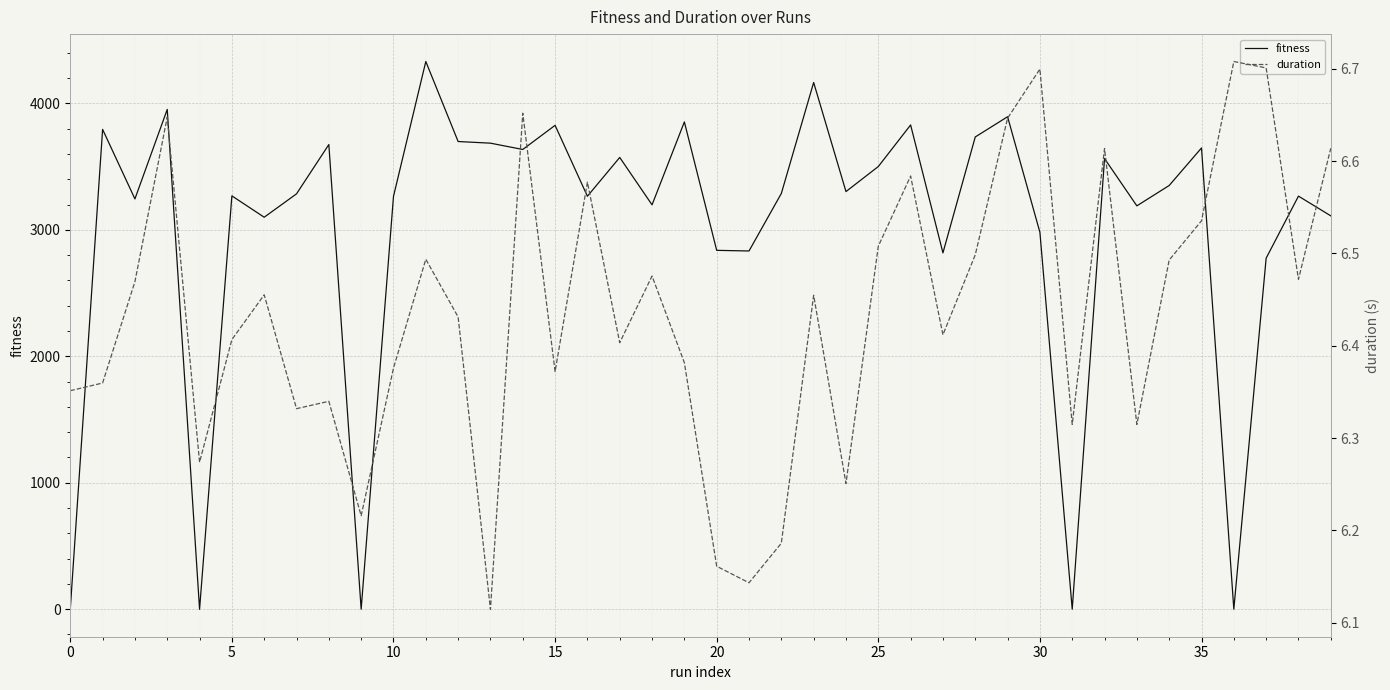

What is the spread (max minus min) of values at 16?

3259.4